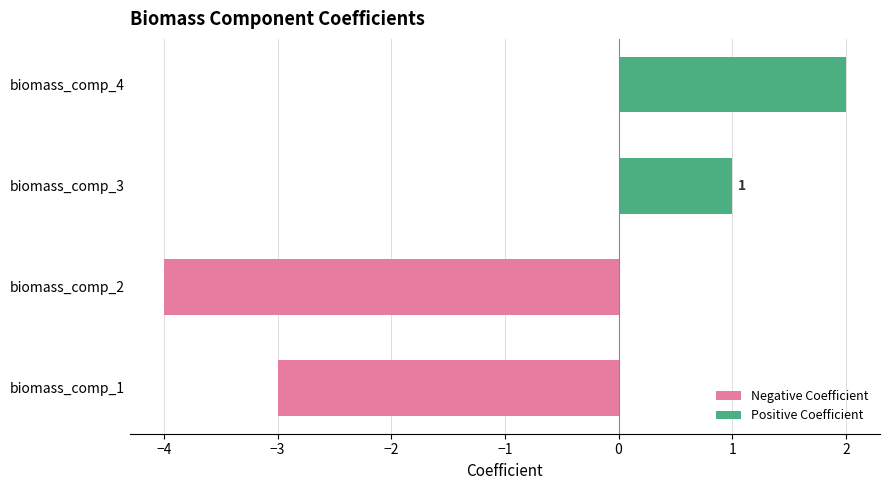

At which label is the value closest to -1?

biomass_comp_1